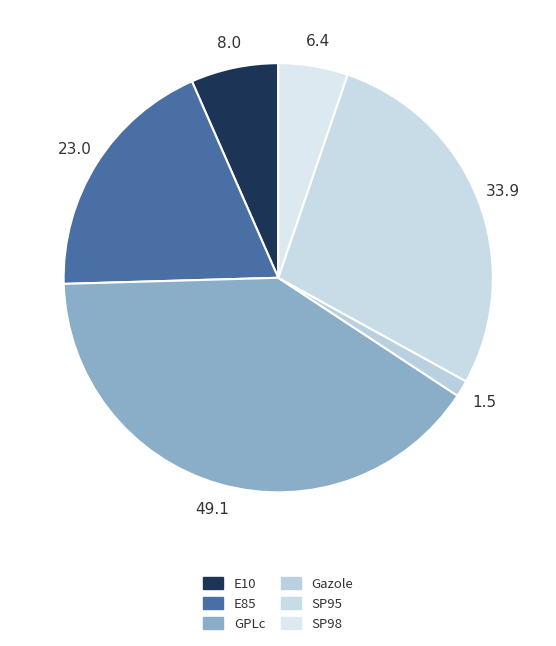

What is the largest slice in the pie chart?

GPLc